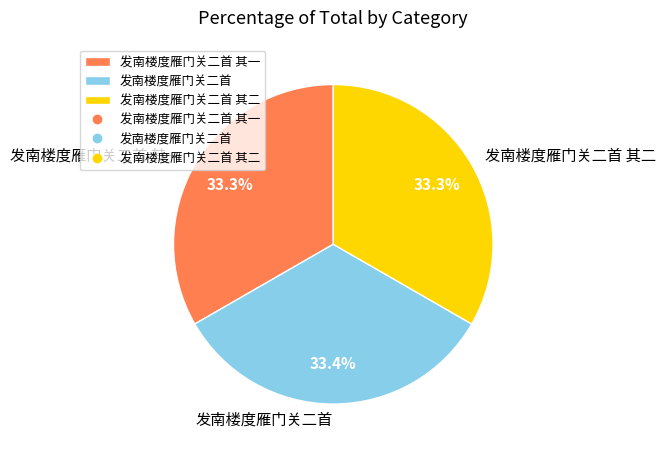

How much of the chart is everything except 发南楼度雁门关二首 其二?

66.7%